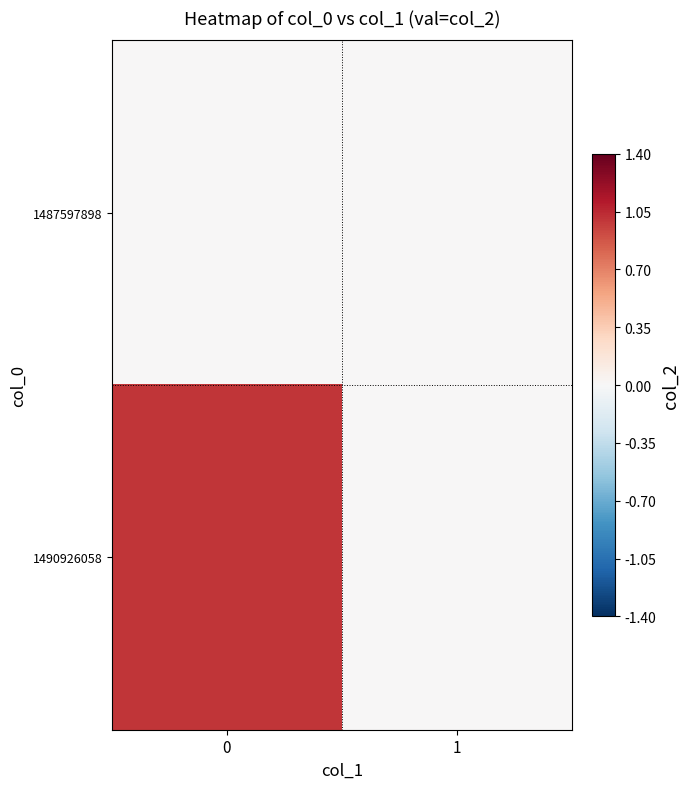

Count the number of categories in the chart.

2